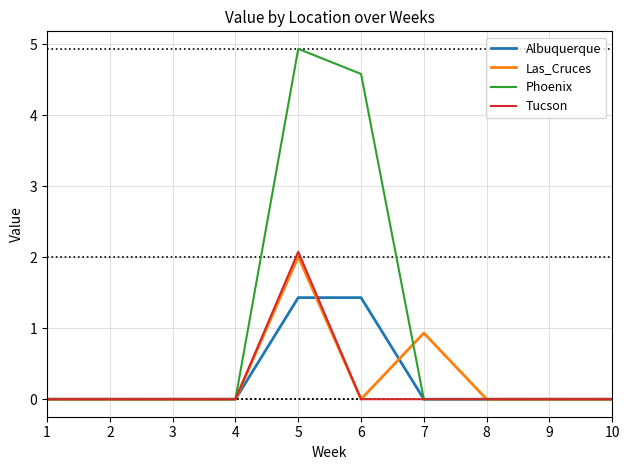

What are all the series names shown in the legend?

Albuquerque, Las_Cruces, Phoenix, Tucson